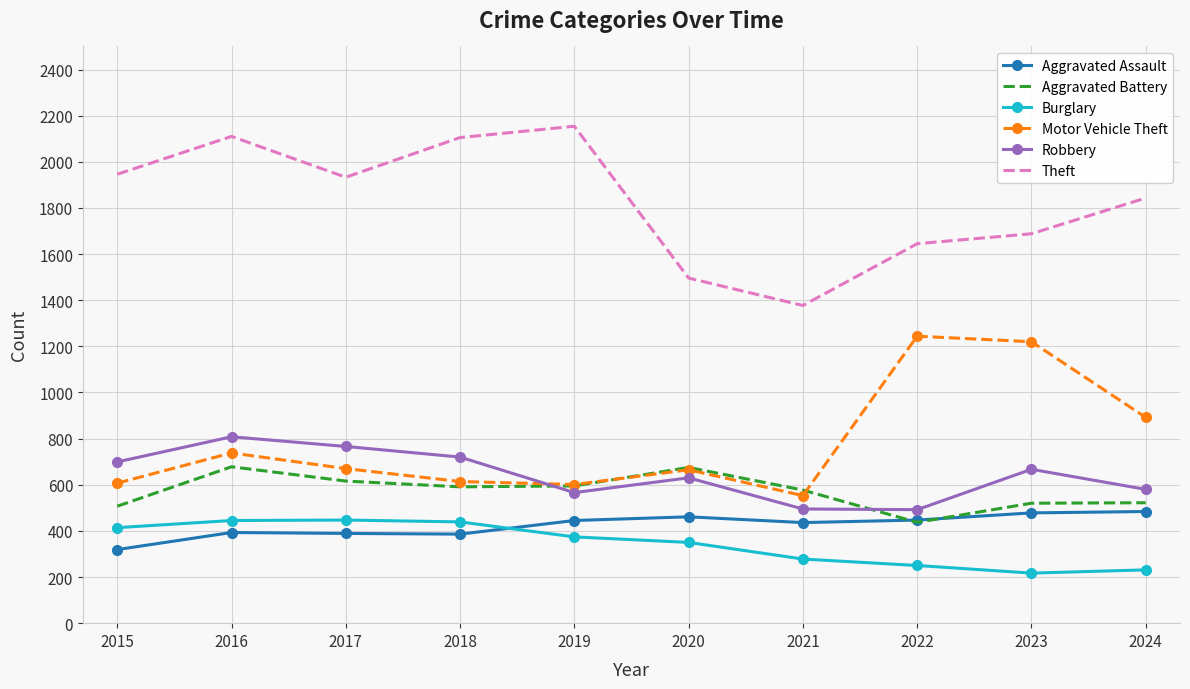

At which label is Aggravated Assault closest to 401?

2016